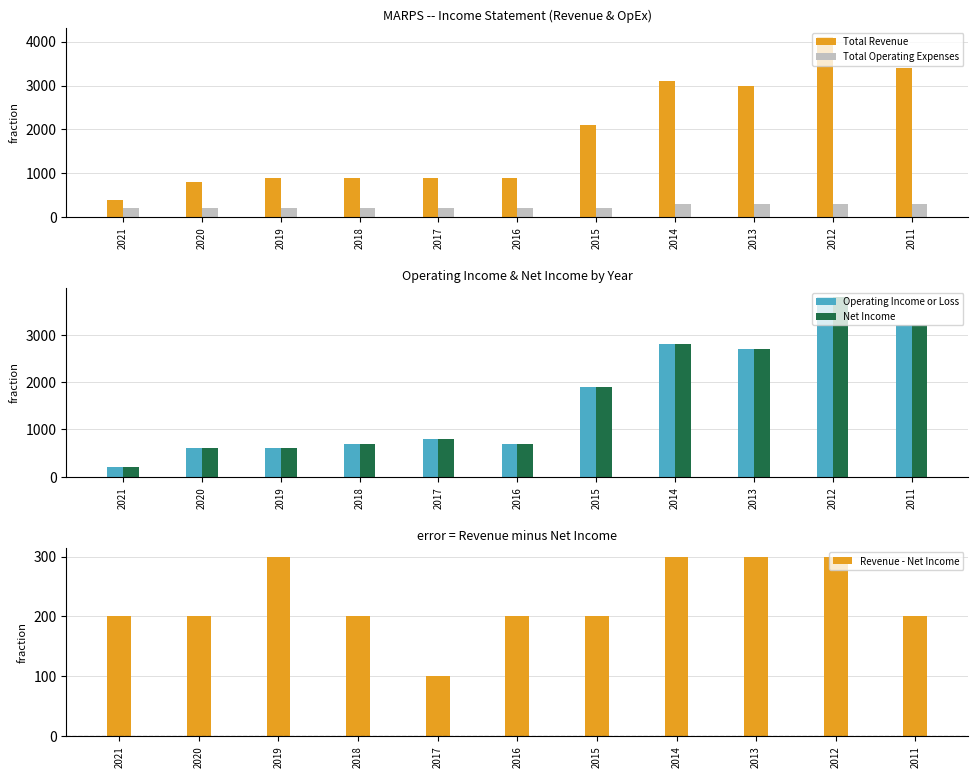

How many values in the Total Operating Expenses series exceed 200?

4